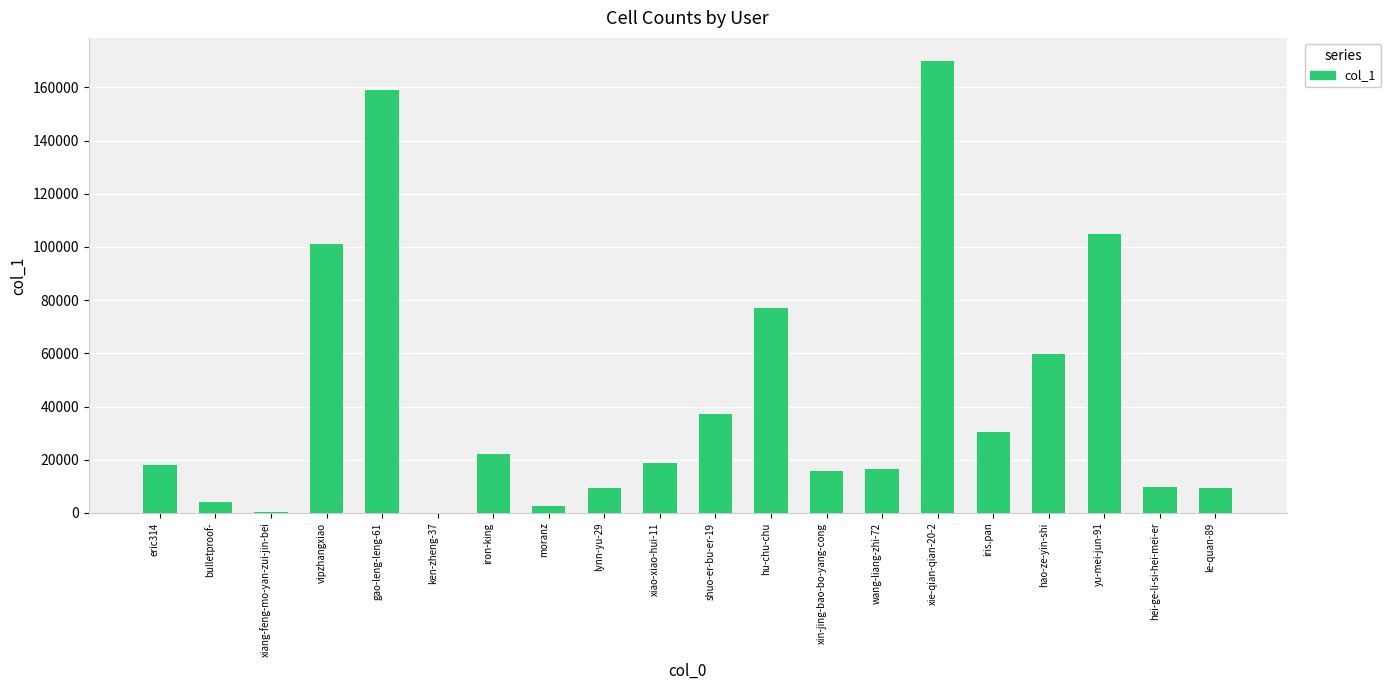

The value at eric314 is 30421. True or false?

False